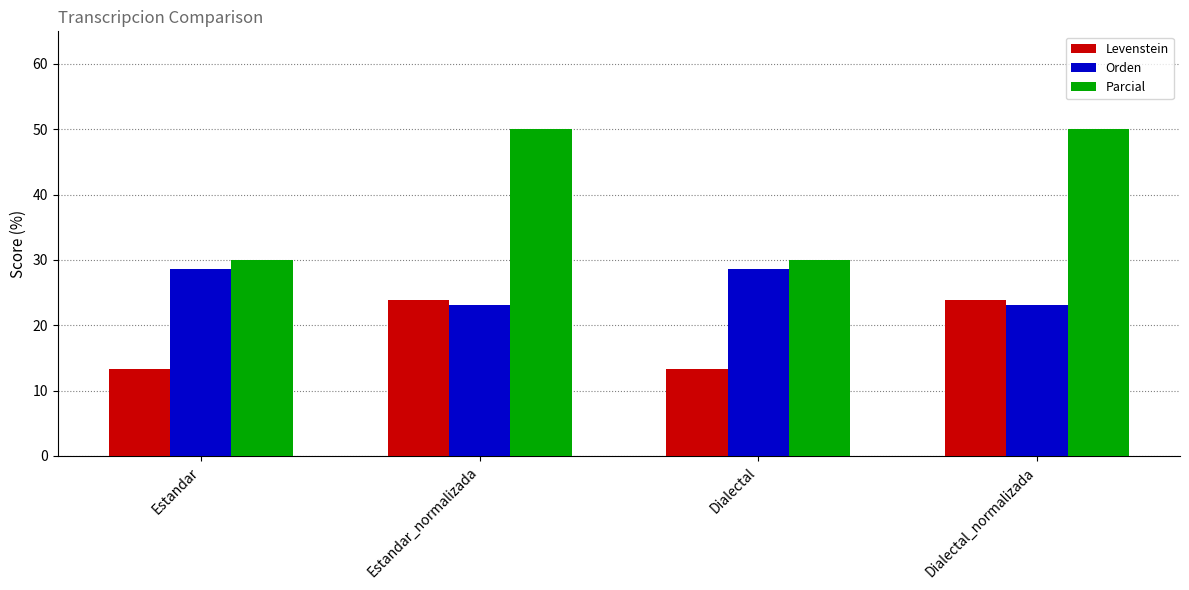

Which series changed the most between Dialectal and Dialectal_normalizada?

Parcial